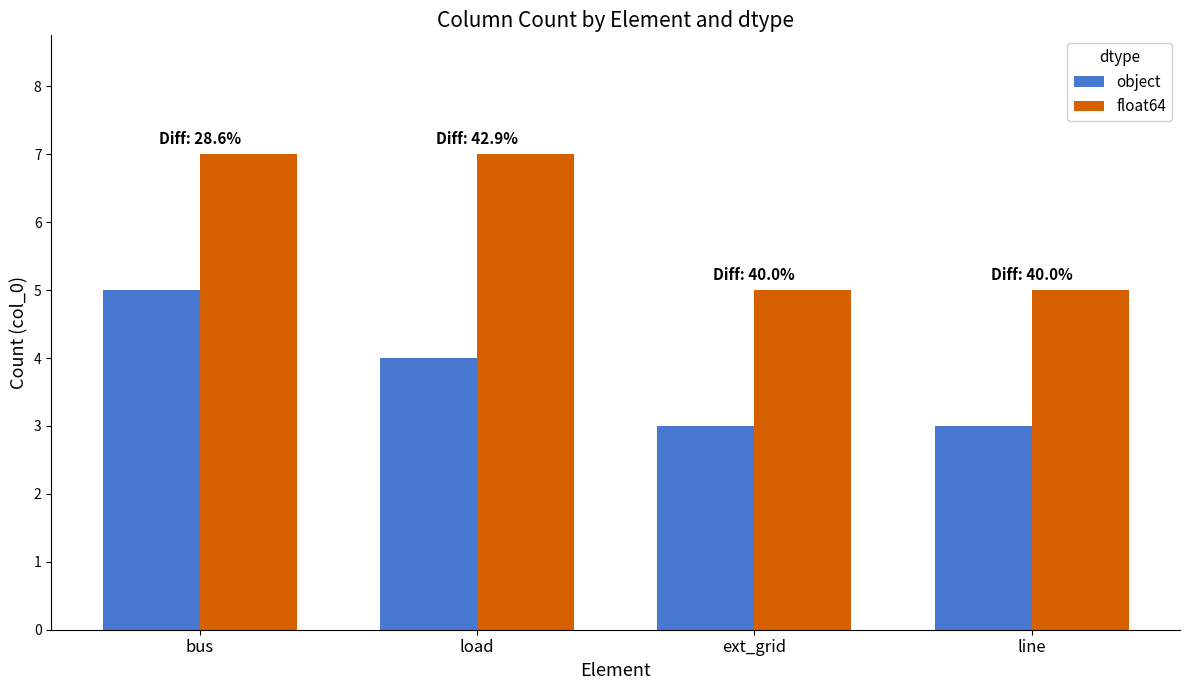

Rank the series by their average value, from highest to lowest.

float64, object